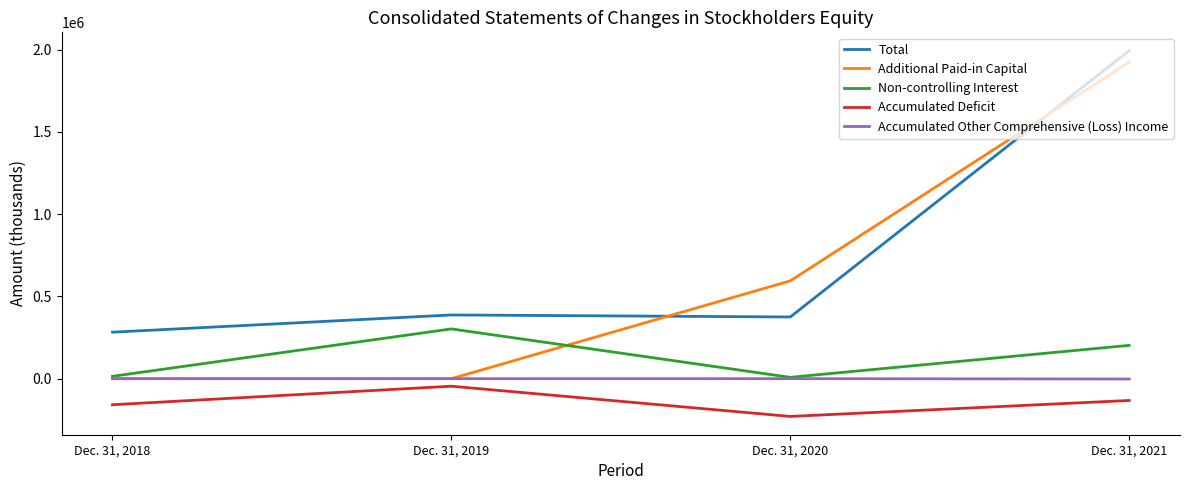

Where is Non-controlling Interest nearest to the value 155323?

Dec. 31, 2021